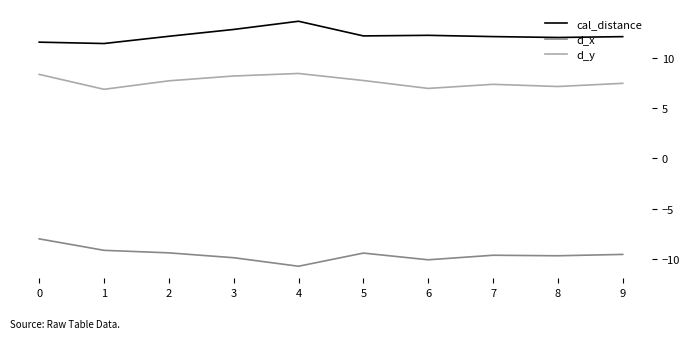

What are all the series names shown in the legend?

cal_distance, d_x, d_y